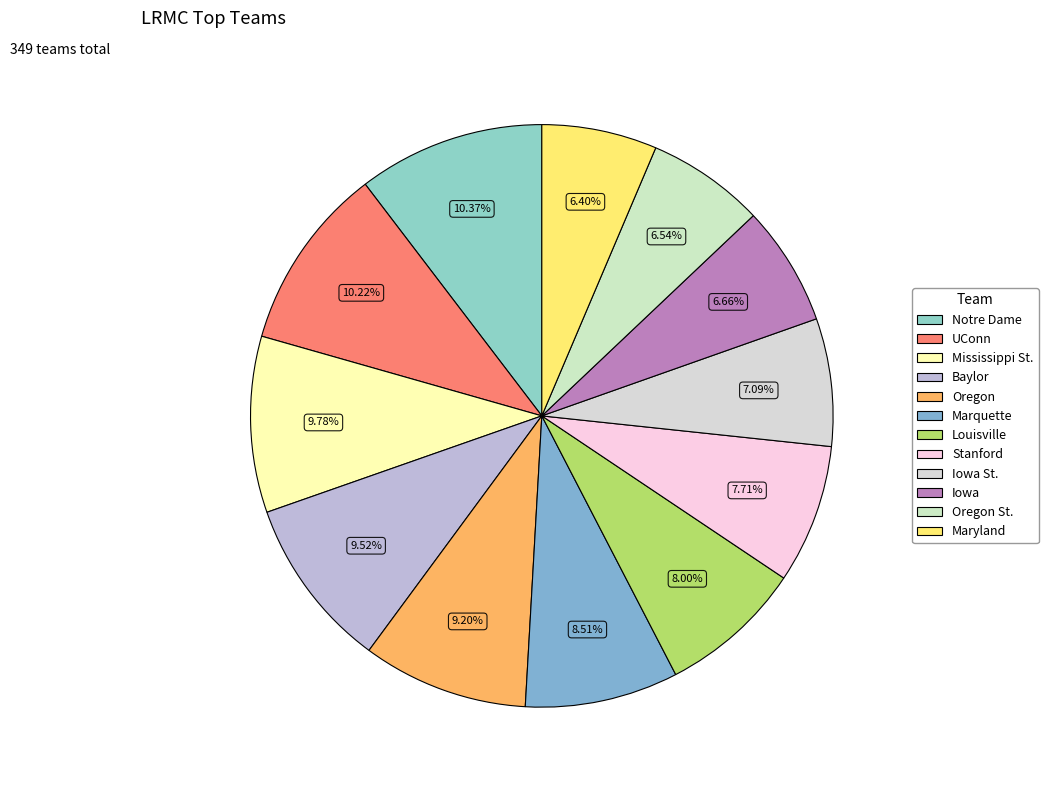

What is the smallest slice in the pie chart?

Maryland